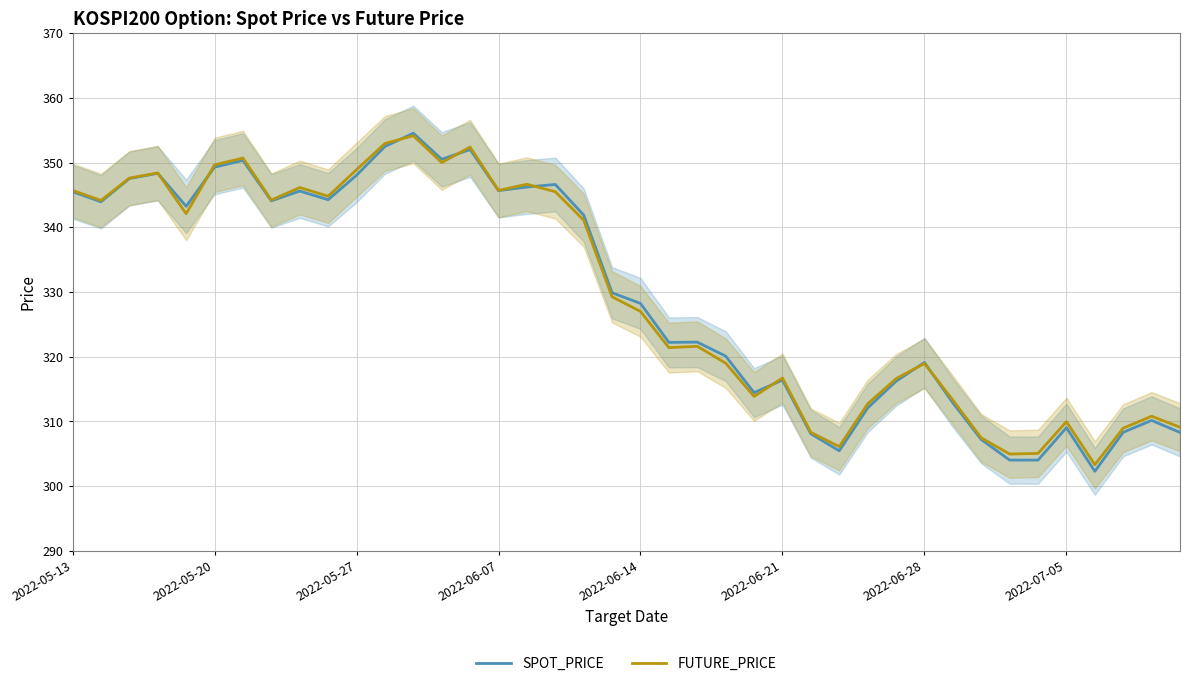

After their last crossing, which series has the higher values: SPOT_PRICE or FUTURE_PRICE?

FUTURE_PRICE